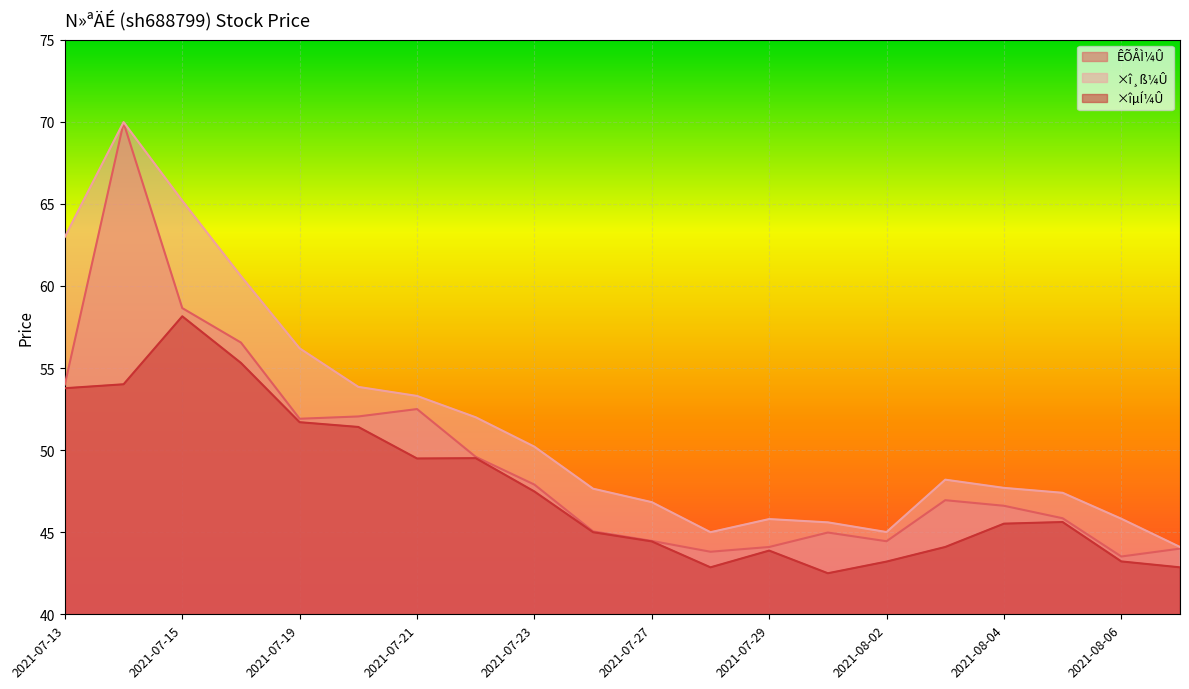

List the series in order of their peak value, lowest first.

×îµÍ¼Û, ÊÕÅÌ¼Û, ×î¸ß¼Û